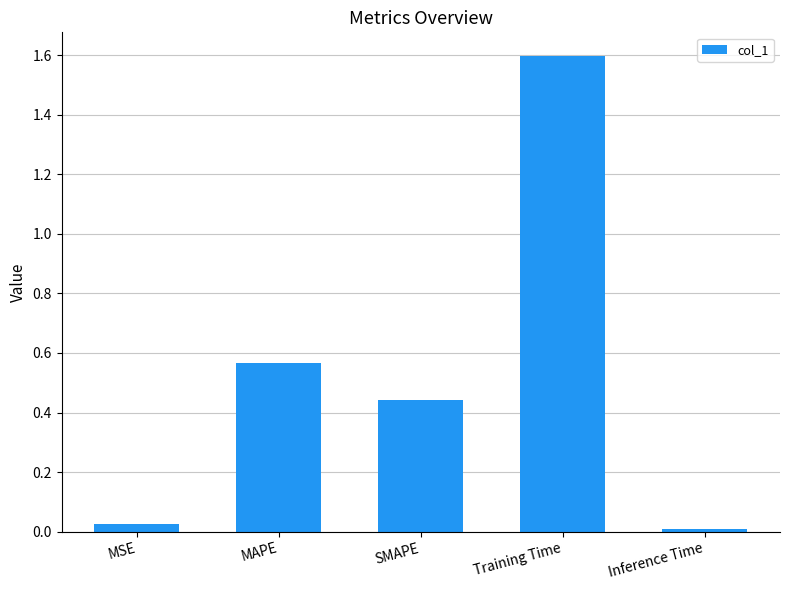

What is the label of the 2nd bar from the right?

Training Time